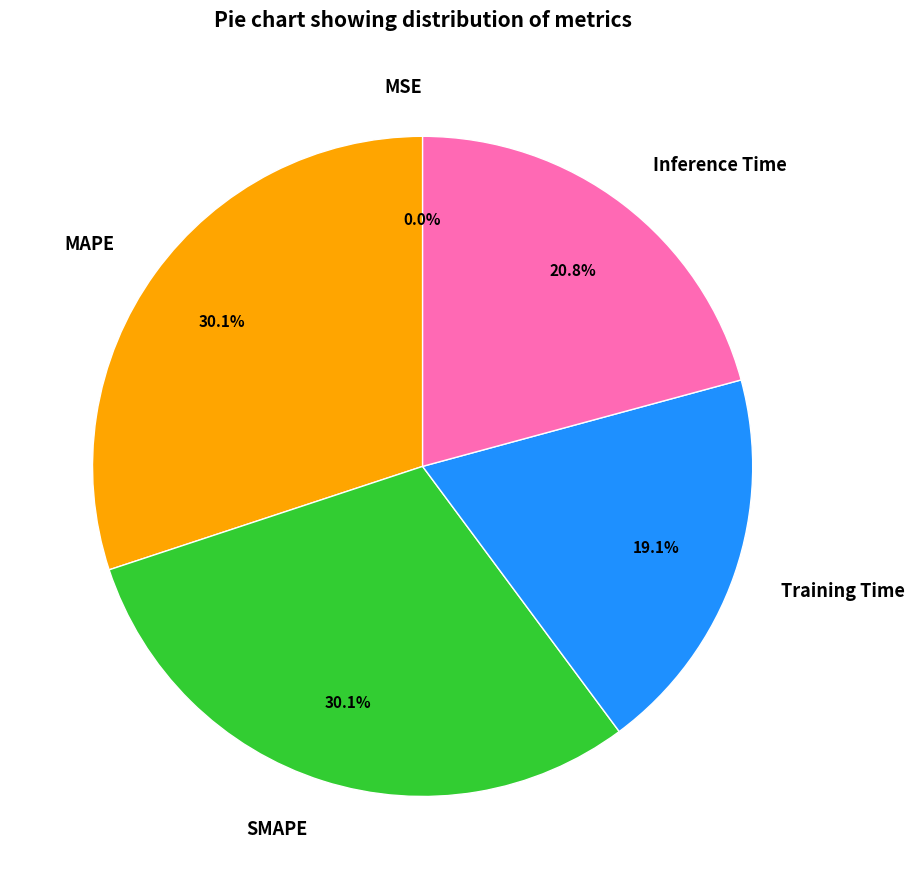

Is there any slice that represents more than half of the pie?

No